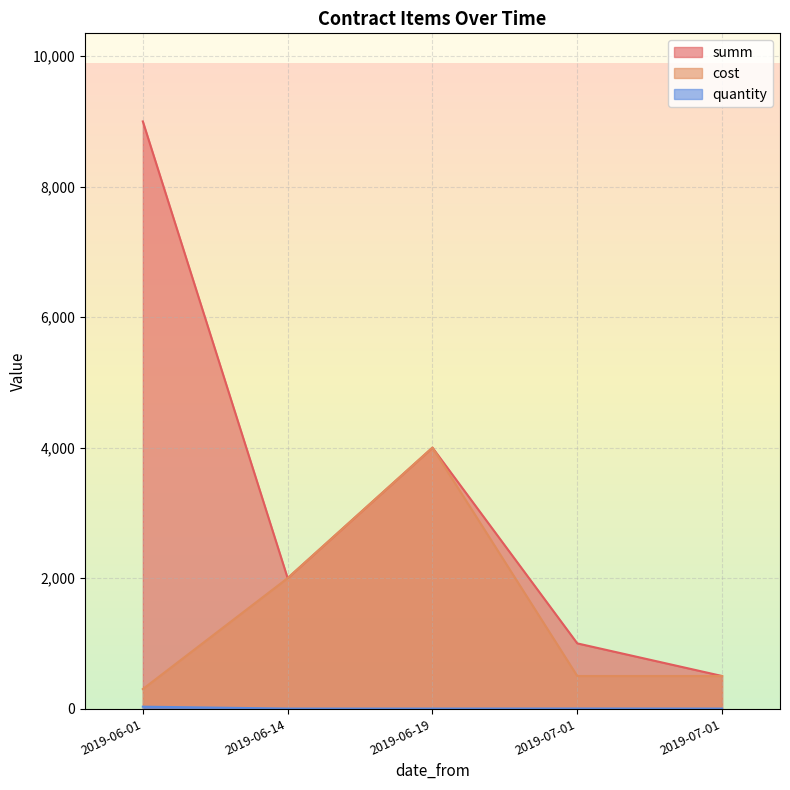

At 2019-06-01, list the series in order from smallest to largest.

quantity, cost, summ